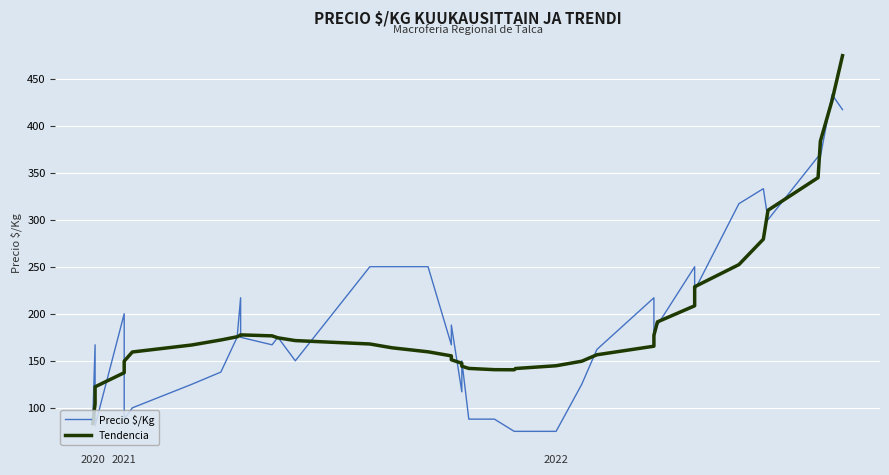

List the series in order of their peak value, lowest first.

Precio $/Kg, Tendencia